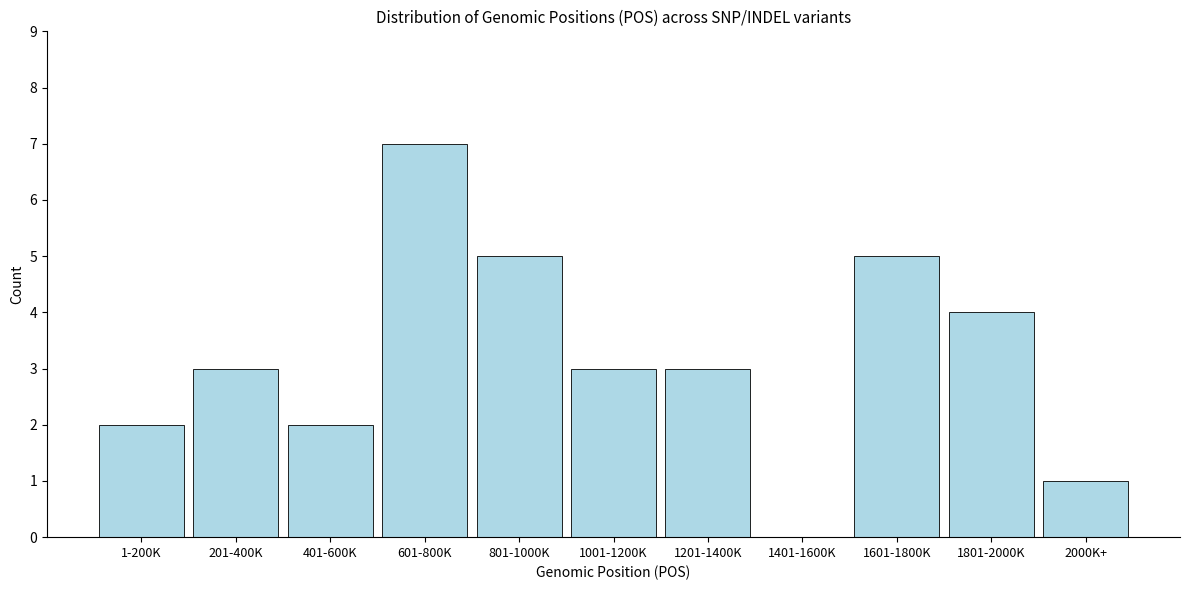

Reading right to left, what are all the values shown in this chart?

2000K+=1	1801-2000K=4	1601-1800K=5	1401-1600K=0	1201-1400K=3	1001-1200K=3	801-1000K=5	601-800K=7	401-600K=2	201-400K=3	1-200K=2